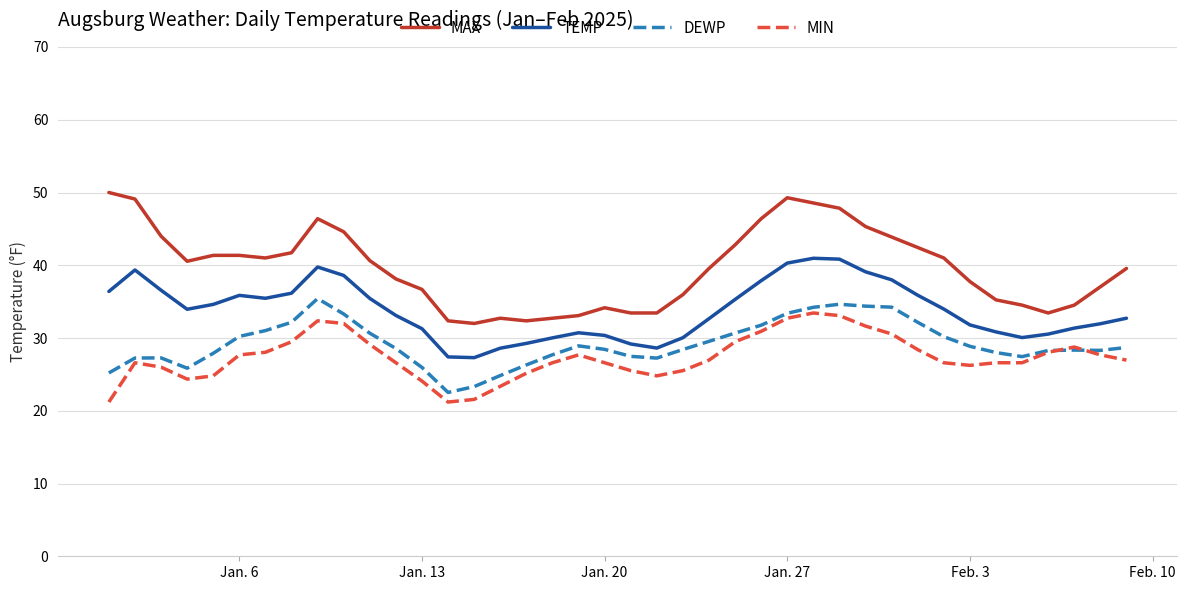

What is the highest value of the TEMP series?

41.0